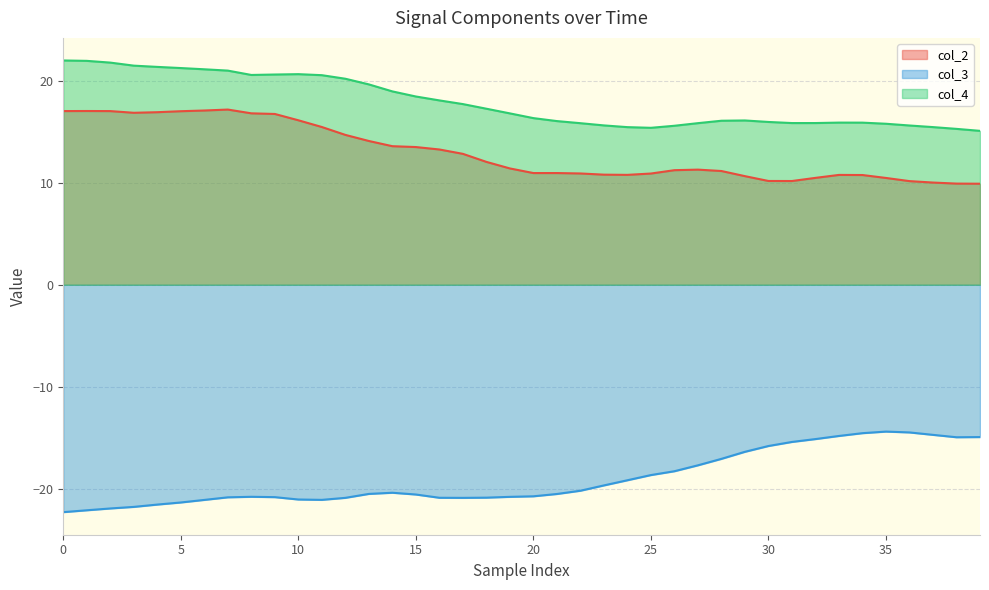

How many data points in col_3 are less than -20?

23